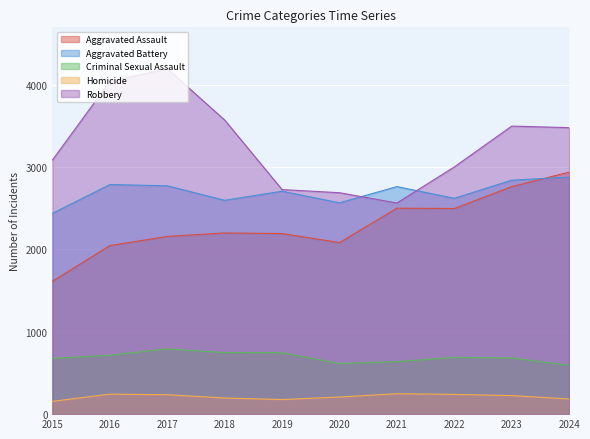

List the series in order of their peak value, highest first.

Robbery, Aggravated Assault, Aggravated Battery, Criminal Sexual Assault, Homicide